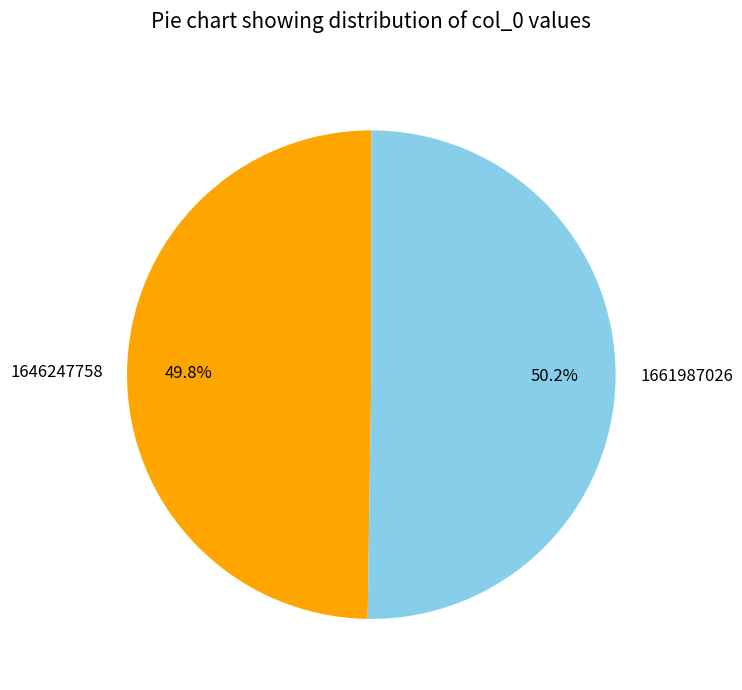

To the nearest percent, what portion does 1661987026 represent?

50%